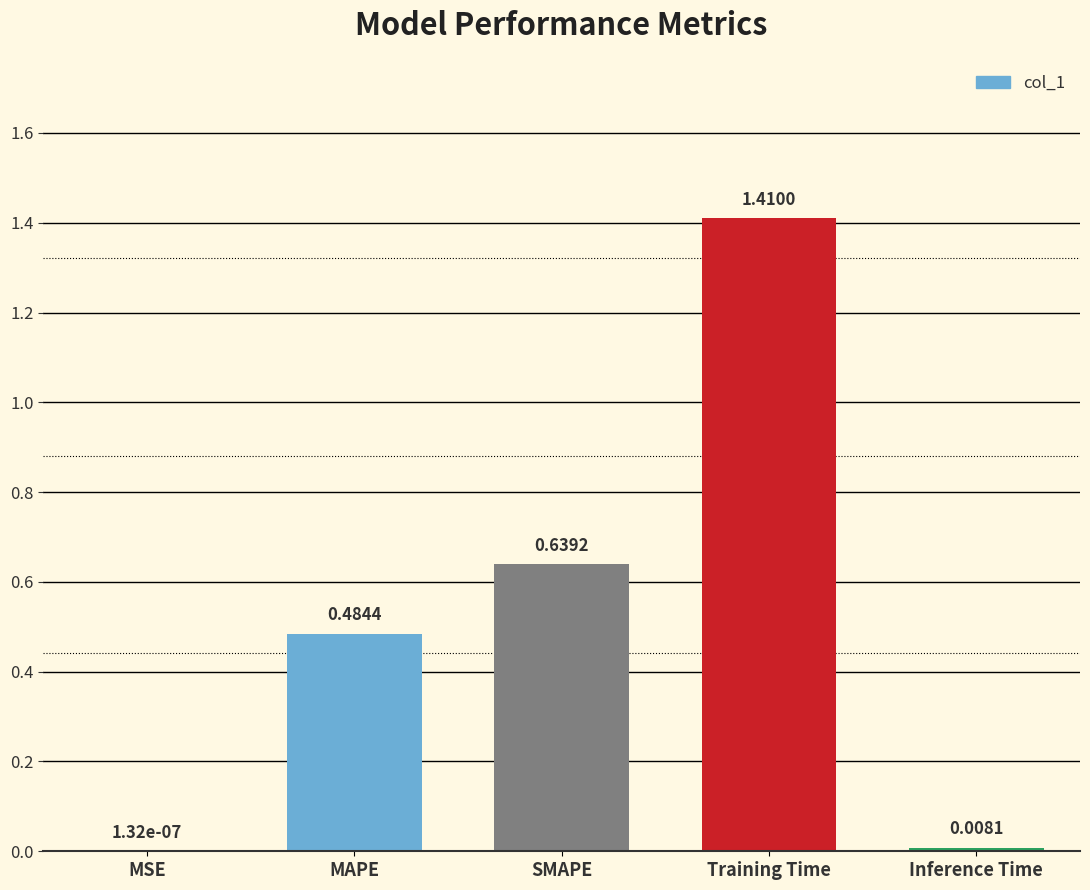

Where is the data nearest to the value 0?

MSE